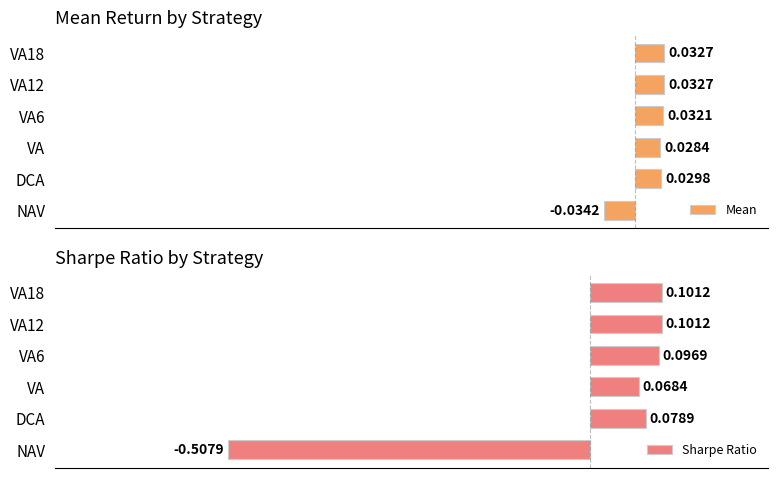

What are all the series names shown in the legend?

Mean, Sharpe Ratio